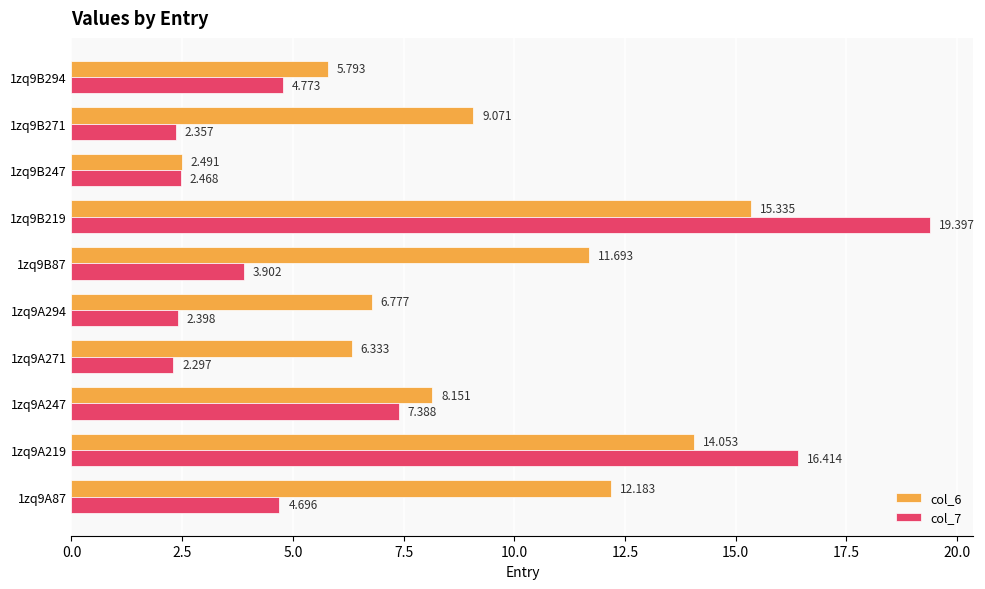

Is the value of col_7 at 1zq9B87 greater than the value of col_6 at 1zq9B294?

No